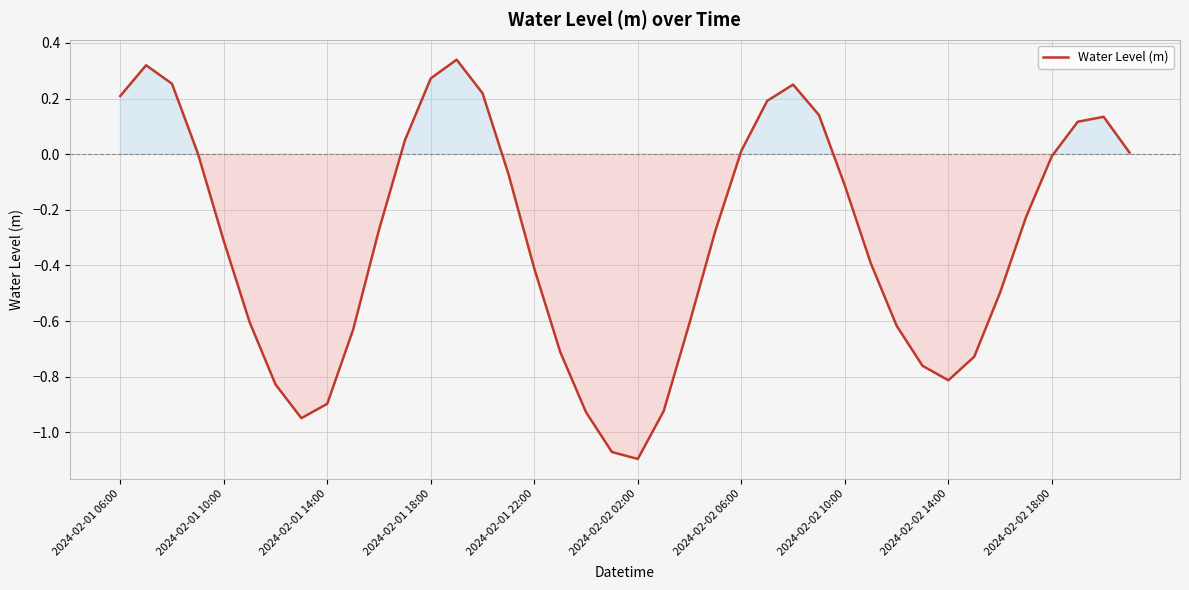

Is it true that the value at 2024-02-02 02:00 is -1.1?

True